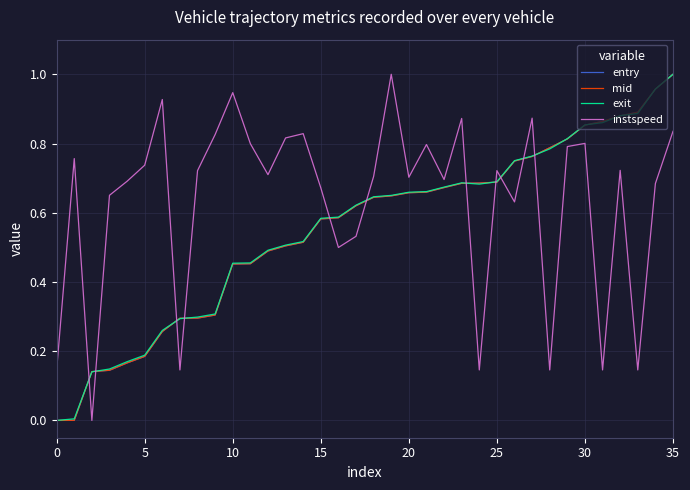

Which series has the largest total across all categories?

instspeed